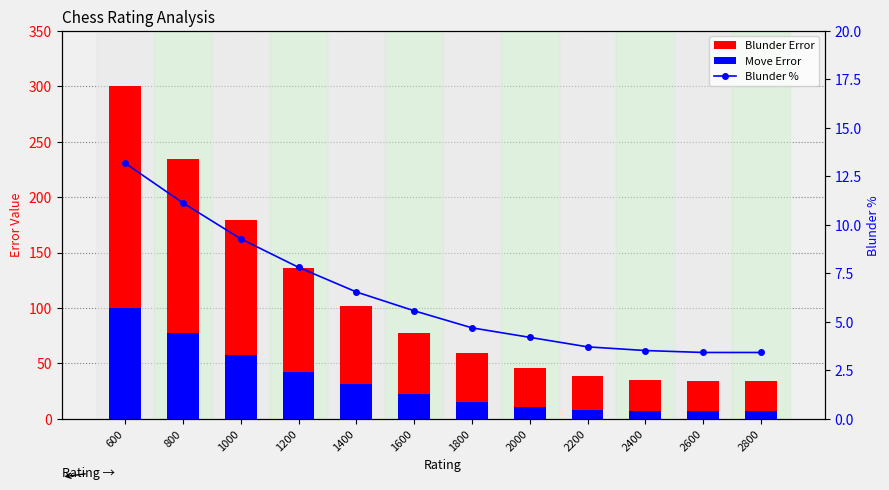

True or false: Blunder % has a value of 13.8 at 1200.

False